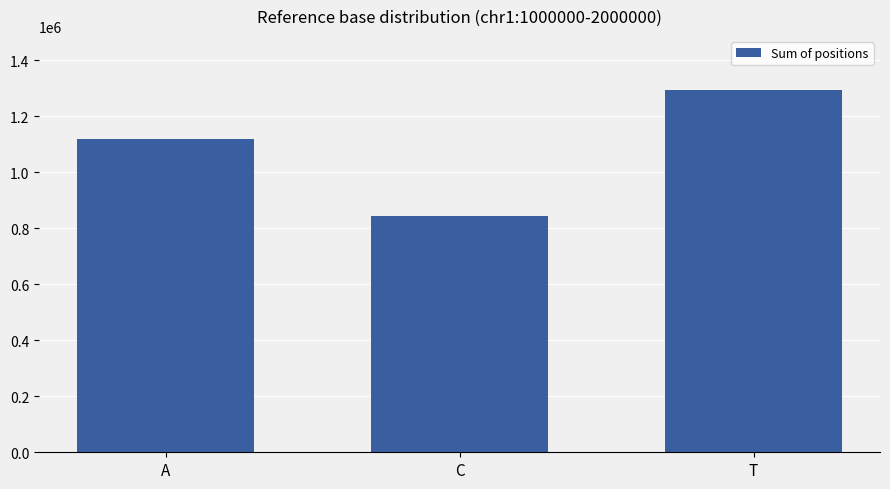

Does the chart contain any negative values?

No